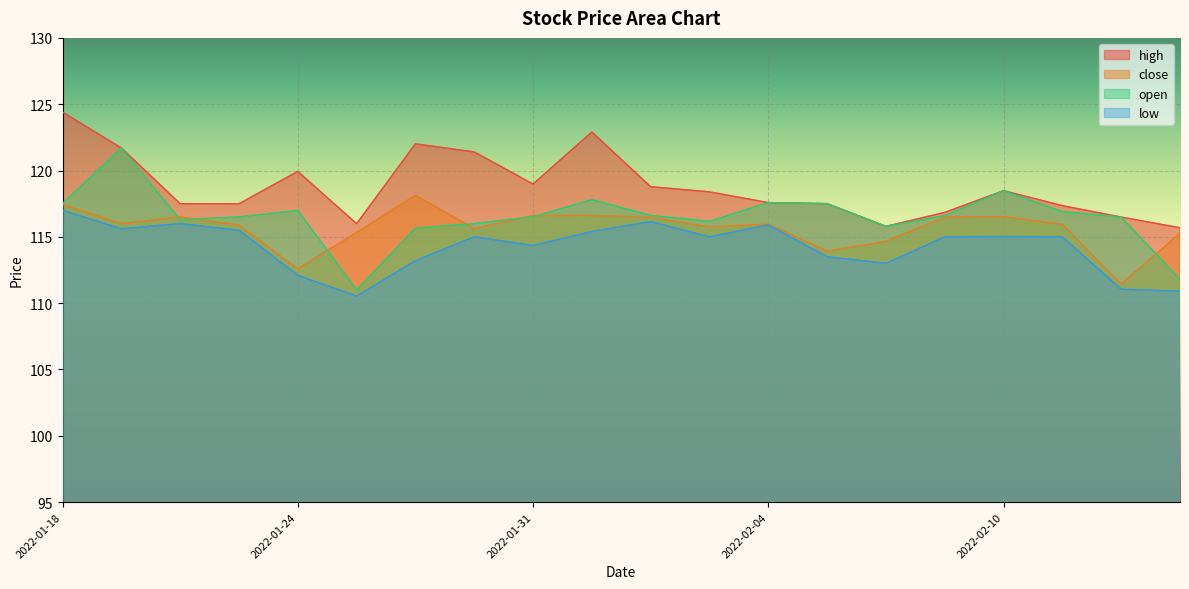

What is the label of the 17th point from the left?

2022-02-10